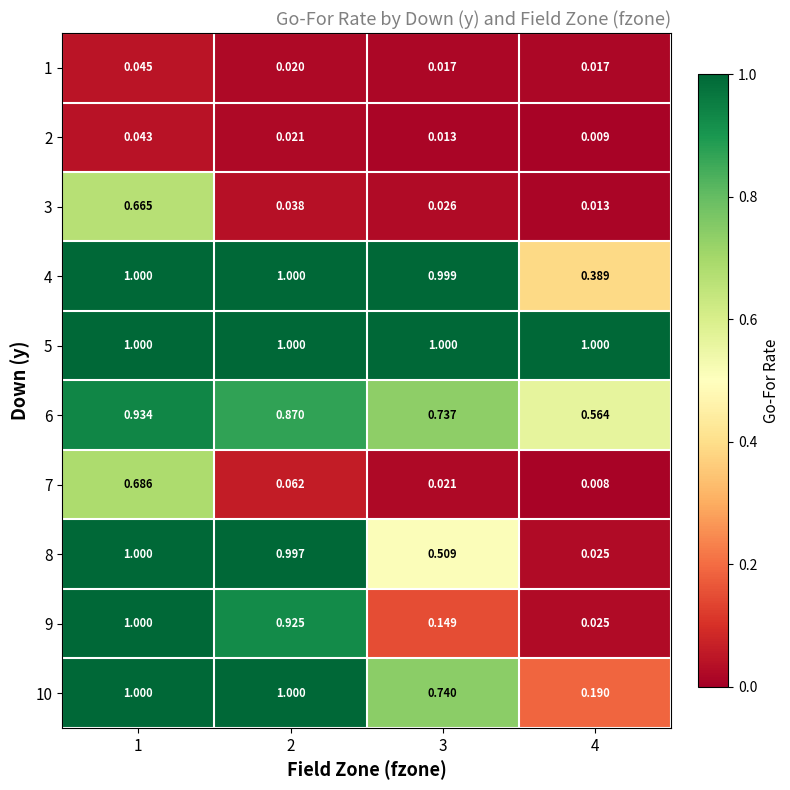

Is the value of 8 at 4 greater than the value of 1 at 4?

Yes